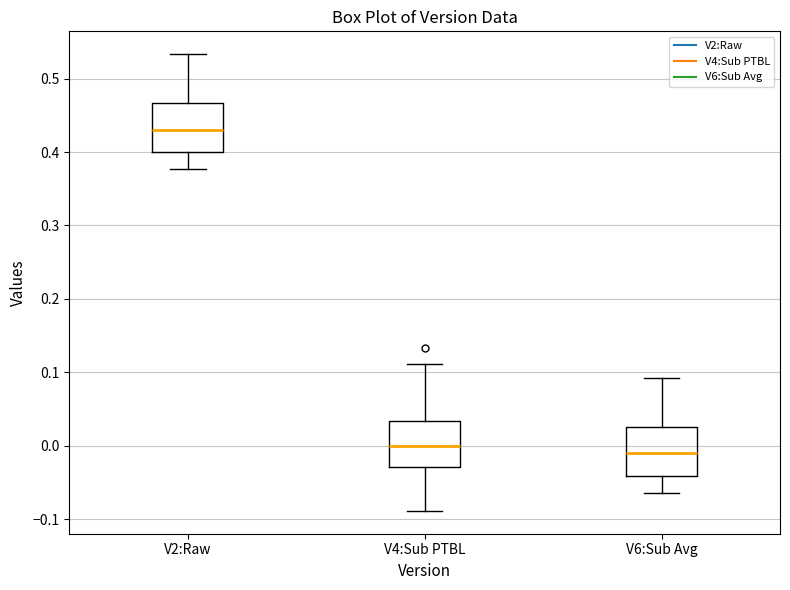

Which box has the lowest median line?

V6:Sub Avg